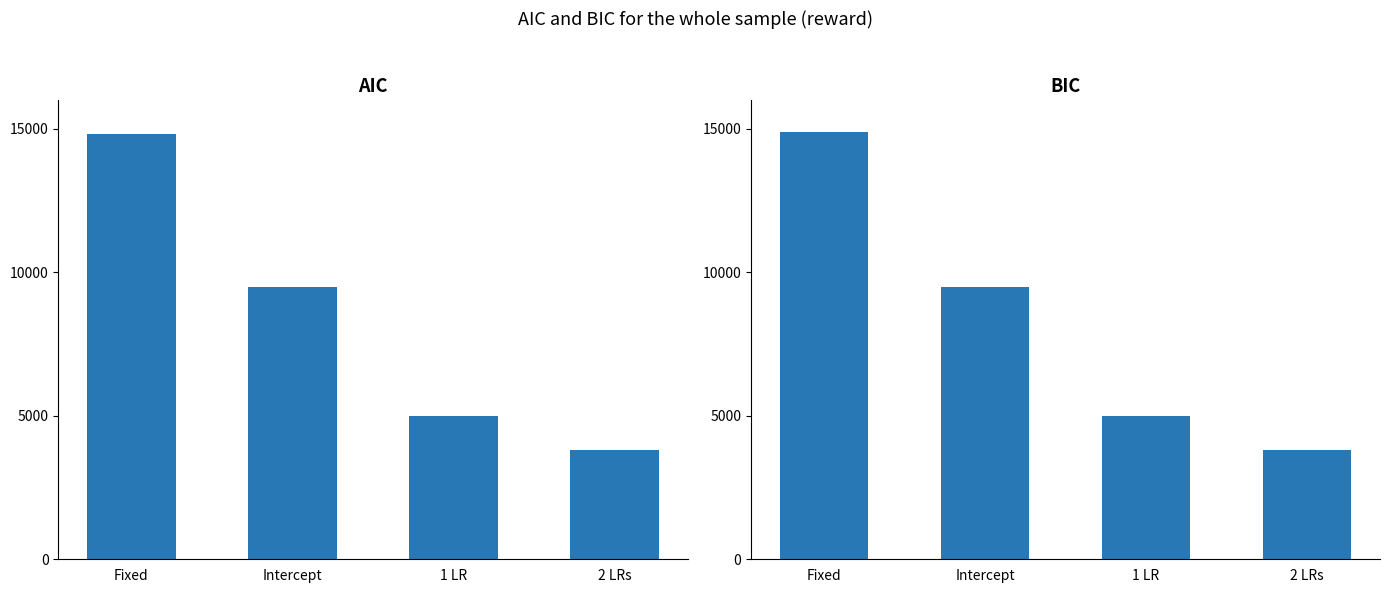

Between Fixed and 1 LR, which is larger?

Fixed